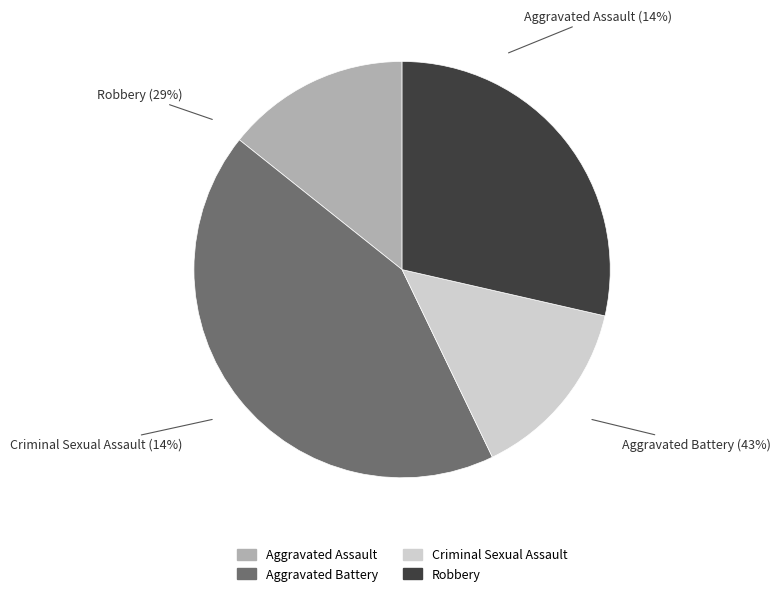

What percentage is the Robbery slice, to the nearest percent?

29%